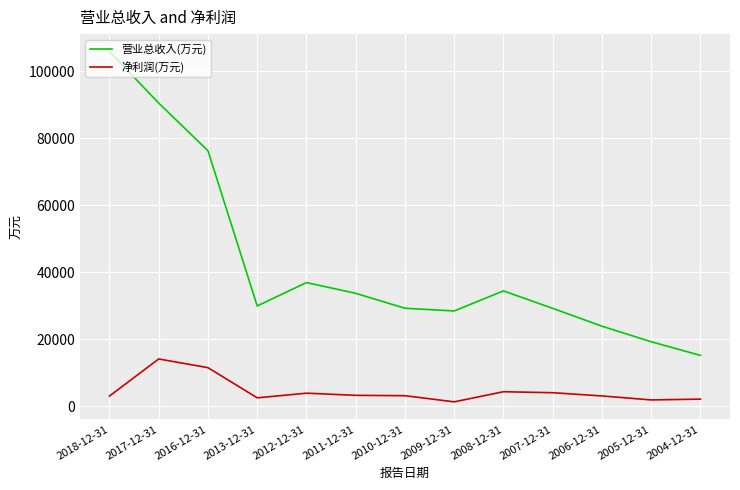

What position from the right is 2005-12-31?

2